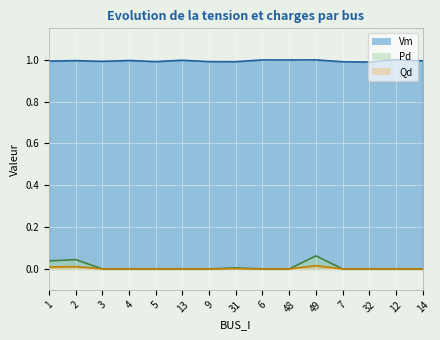

True or false: Pd has a value of -0.0 at 9.

False